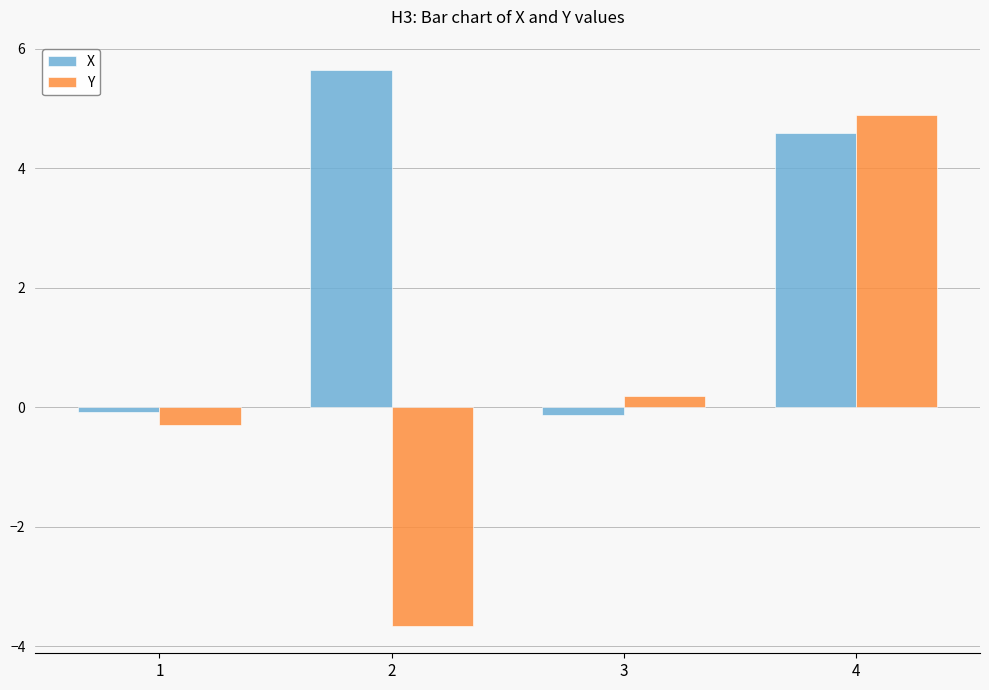

Which label corresponds to the smallest value in the chart?

2